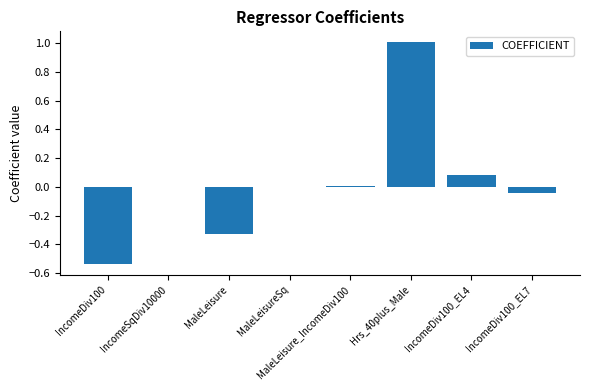

The value at IncomeDiv100_EL7 is -0.1. True or false?

False